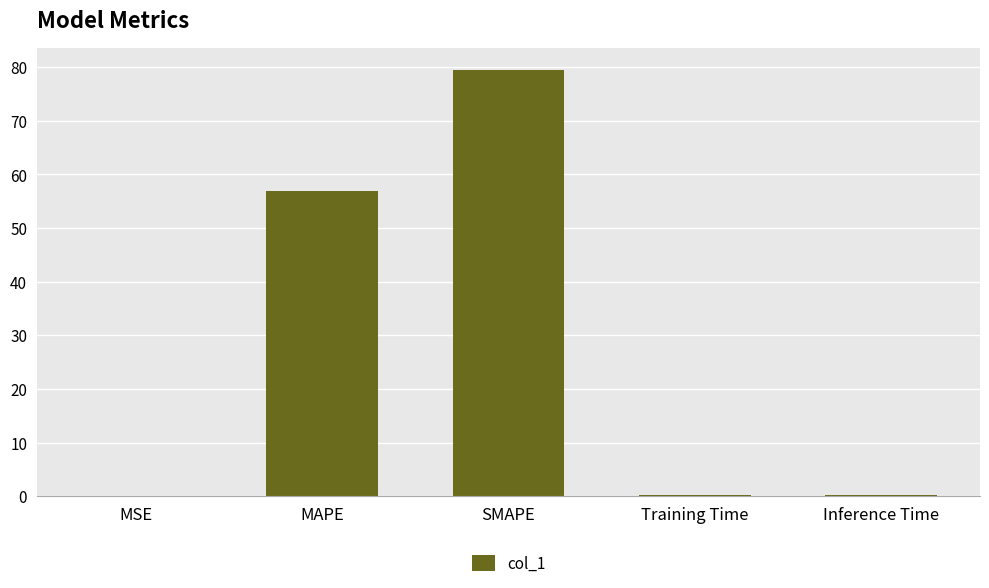

What is the maximum value shown in the chart?

79.5